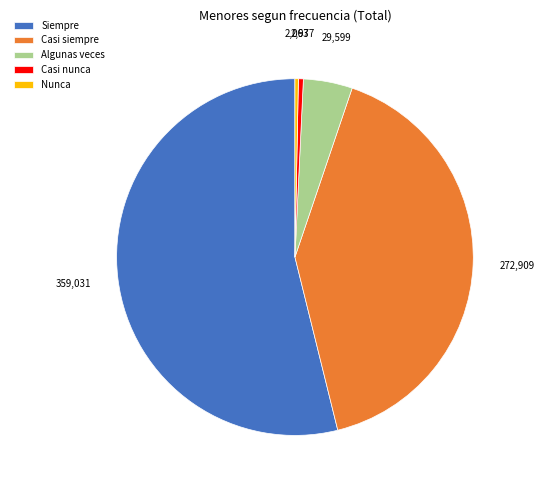

Which has a higher value, Nunca or Siempre?

Siempre